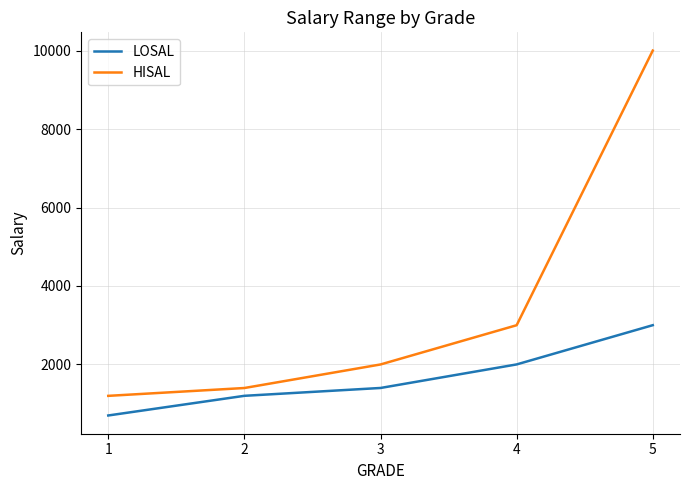

At which category is the sum across all series the highest?

5